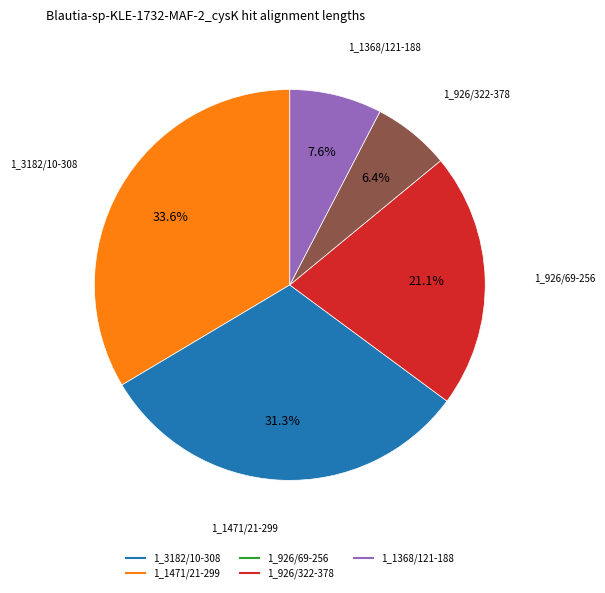

How many segments does this pie chart have?

5